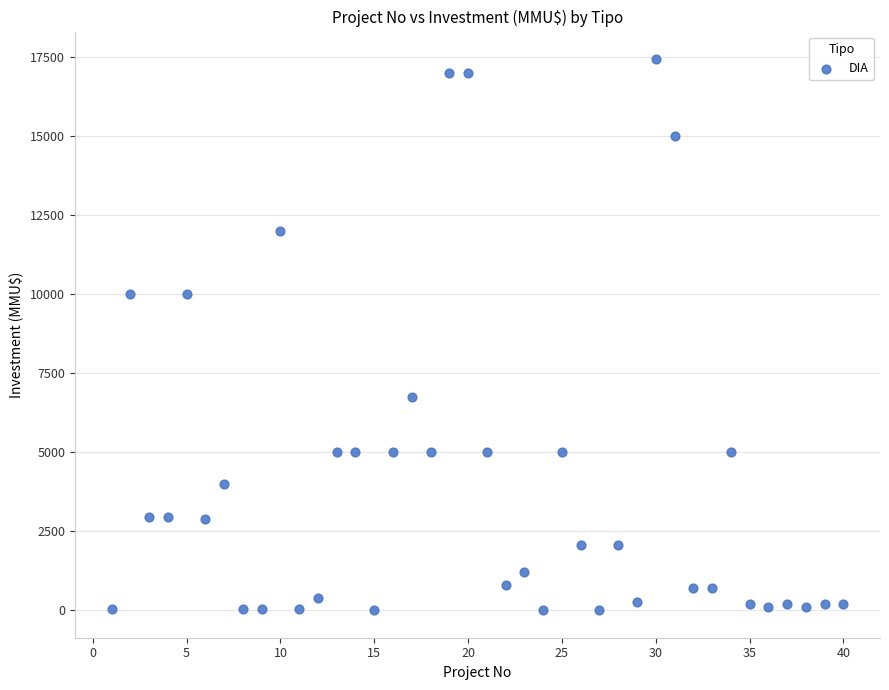

What is the range of Y values (max minus min)?

17447